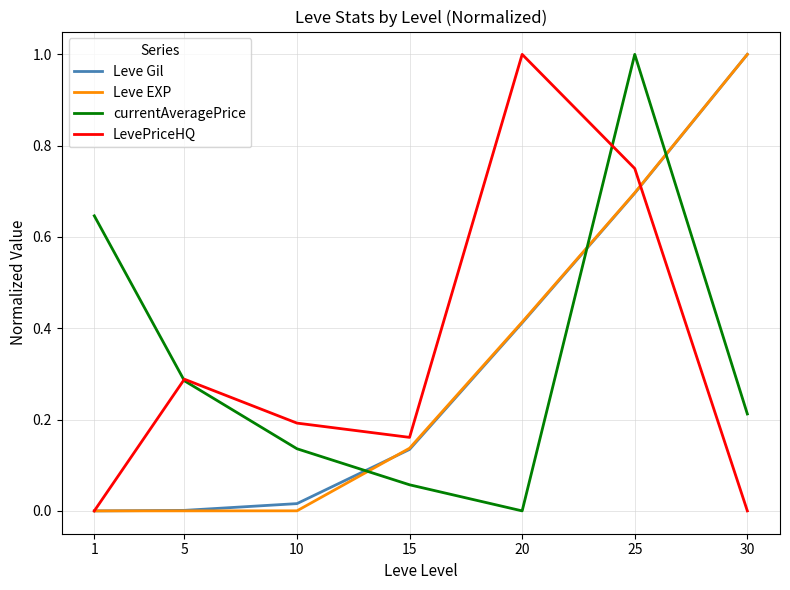

Which series changed the most between 10 and 30?

Leve EXP